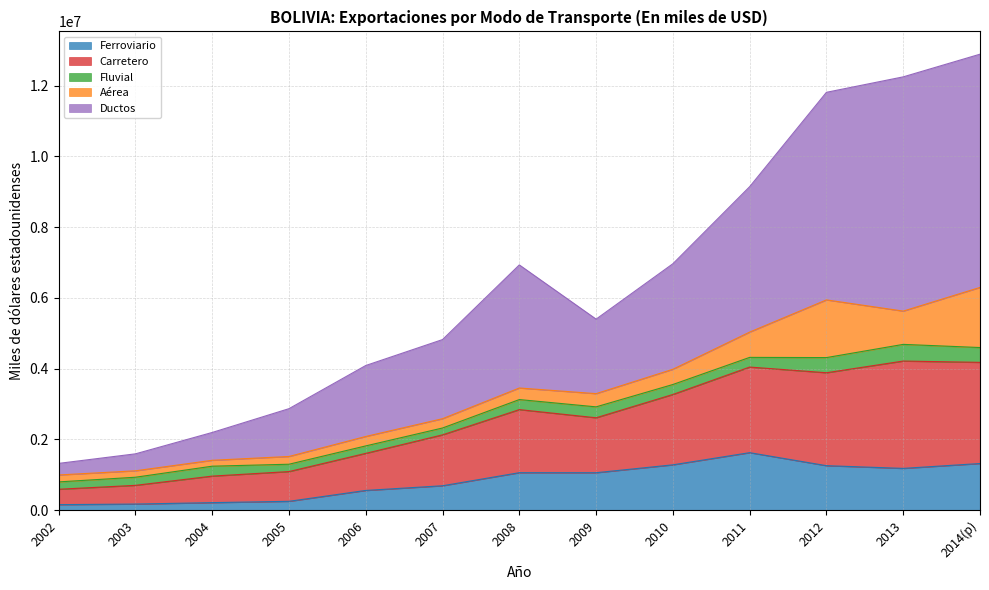

What is the value of the Ductos point at the 5th from the left?

4088330